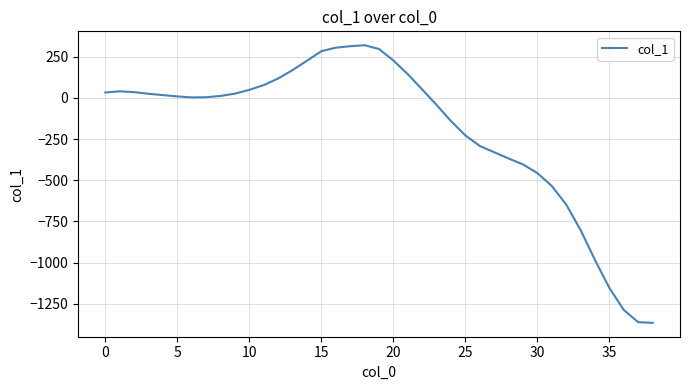

What is the difference between the maximum and minimum values?

1686